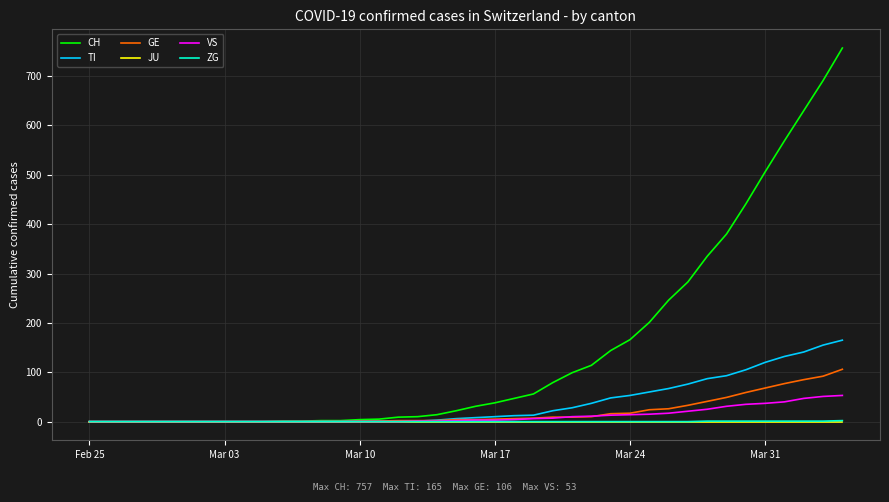

Which series has the largest range (max minus min)?

CH